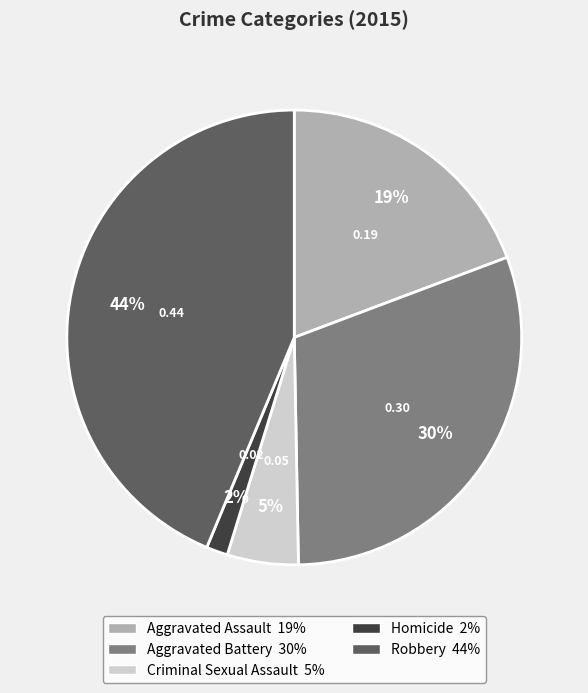

Is it true that Aggravated Assault is 19% of the pie?

True